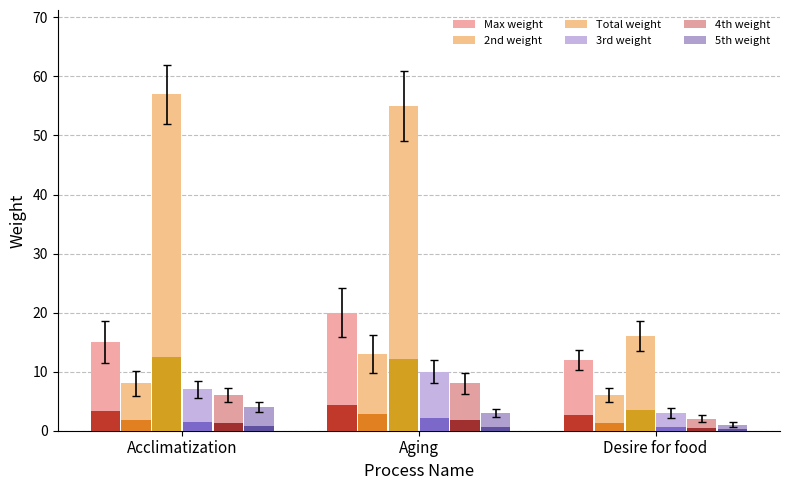

How many data points in 4th weight are above 6?

1